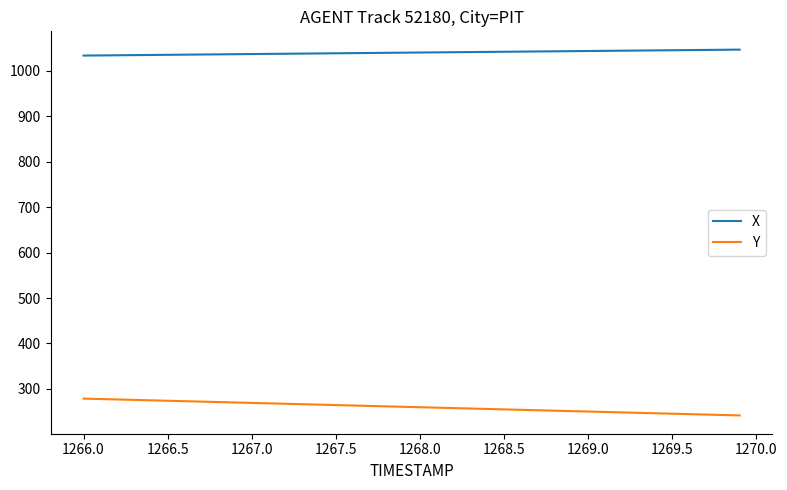

List the series in order of their overall mean, highest first.

X, Y